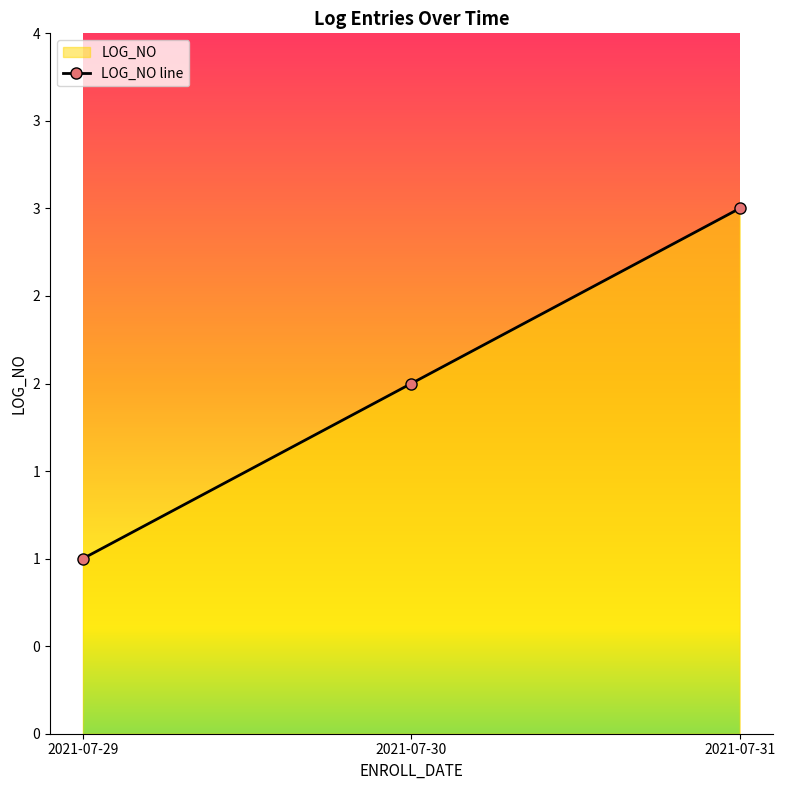

Which label corresponds to the largest value in the chart?

2021-07-31